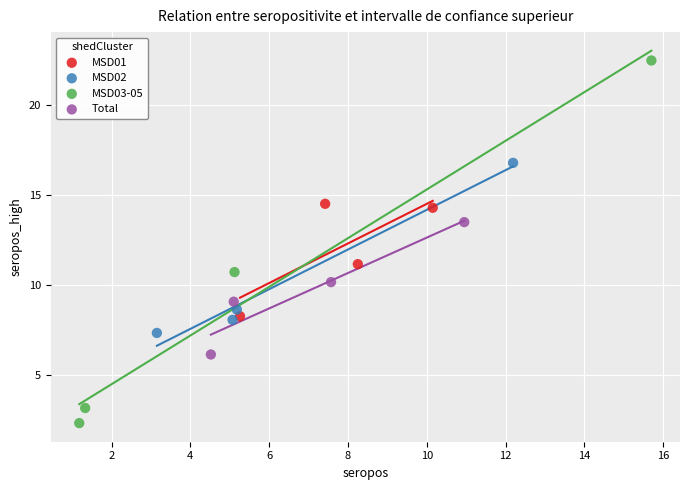

Which series has the largest Y range (max minus min)?

MSD03-05